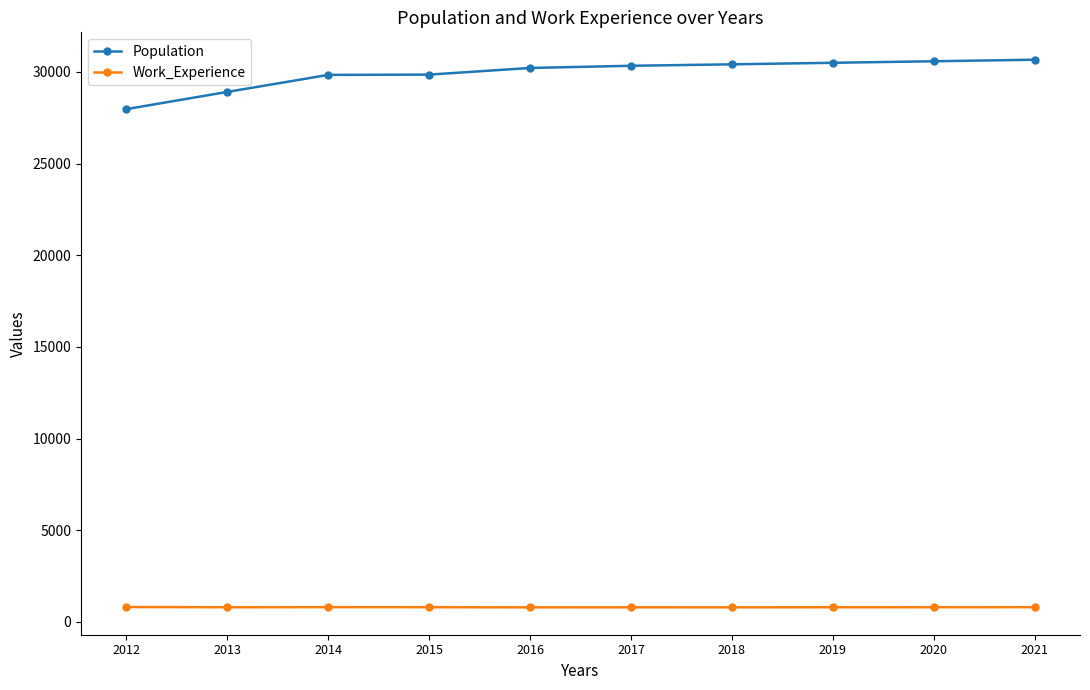

At 2015, list the series in order from largest to smallest.

Population, Work_Experience